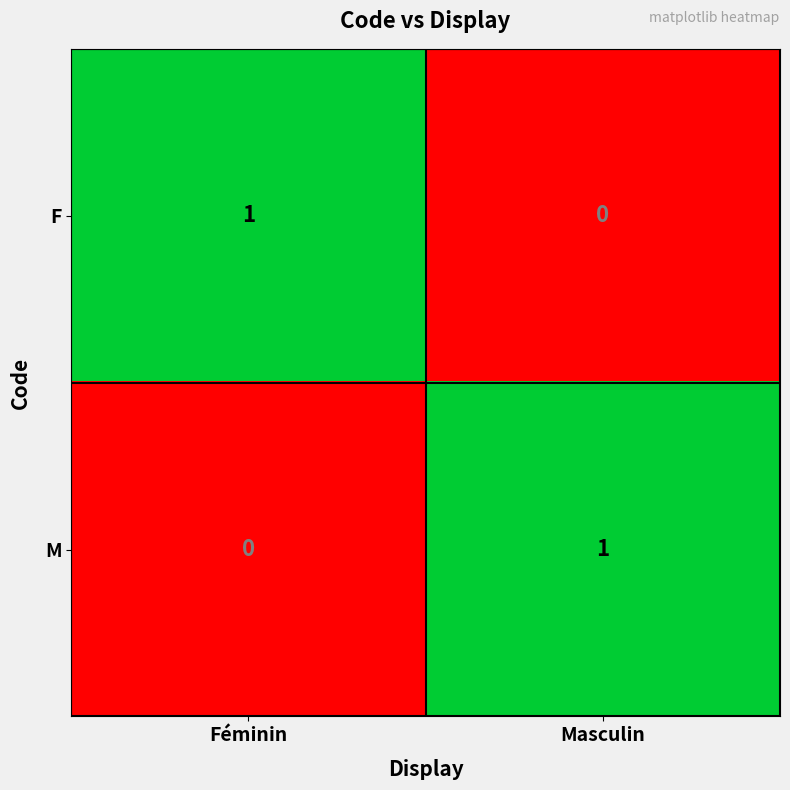

At Féminin, list the series in order from smallest to largest.

M, F